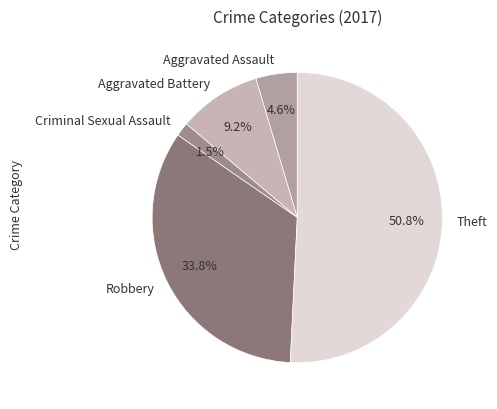

Is the sum of Robbery and Theft greater than half?

Yes